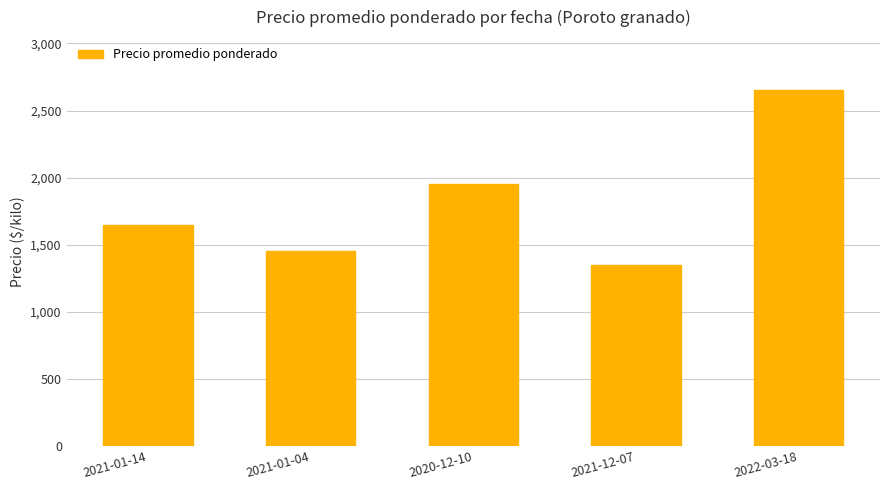

What is the change in value from 2021-01-14 to 2021-12-07?

-300